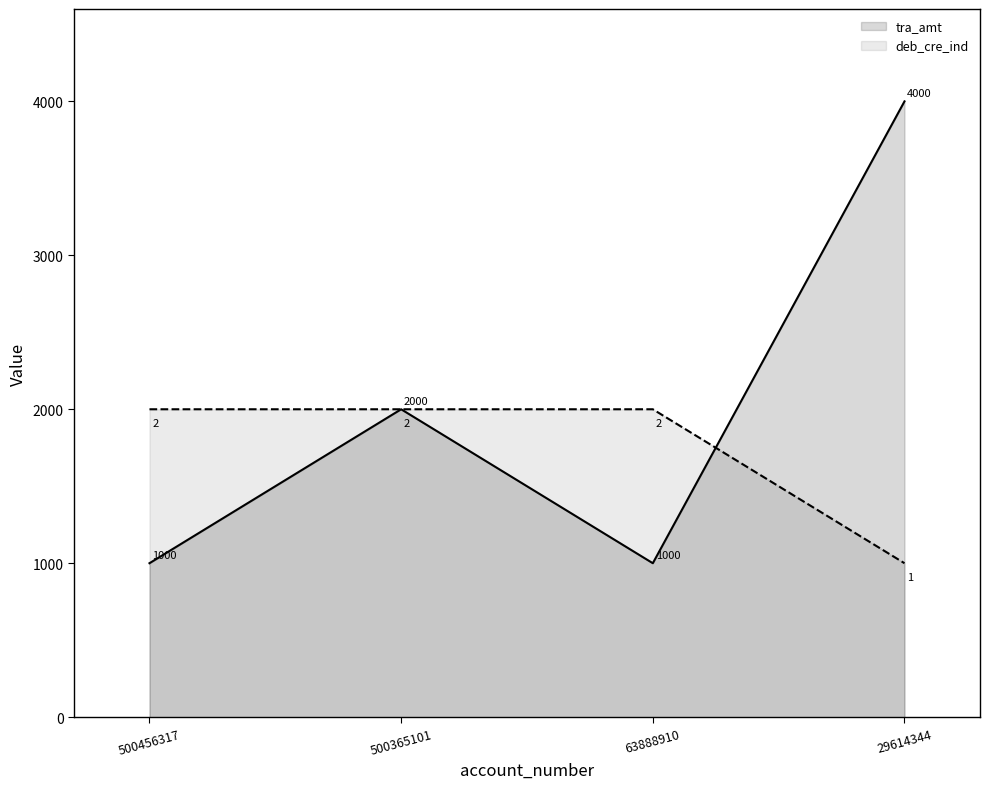

How many tra_amt values are between 1000 and 4000?

4